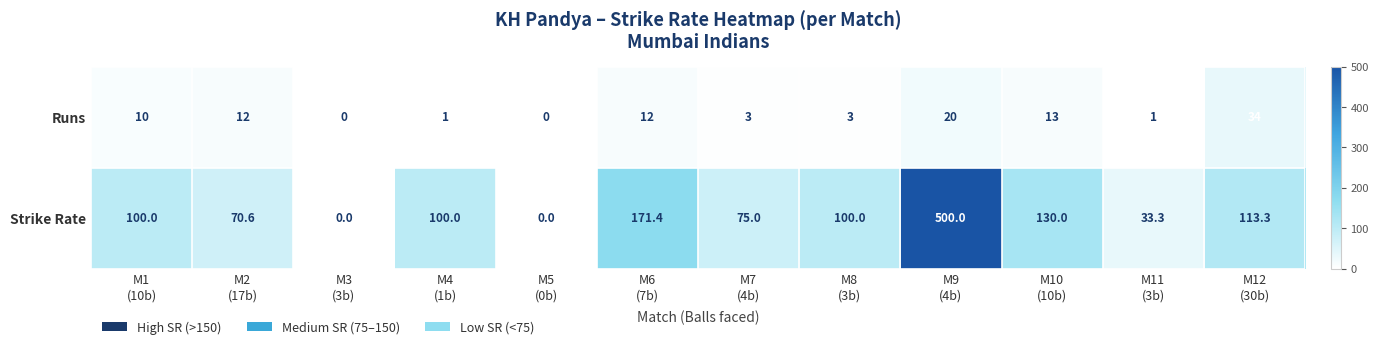

Reading left to right, transcribe all the data shown in this chart.

Runs: 10.0	12.0	0.0	1.0	0.0	12.0	3.0	3.0	20.0	13.0	1.0	34.0
Strike Rate: 100.0	70.6	0.0	100.0	0.0	171.4	75.0	100.0	500.0	130.0	33.3	113.3